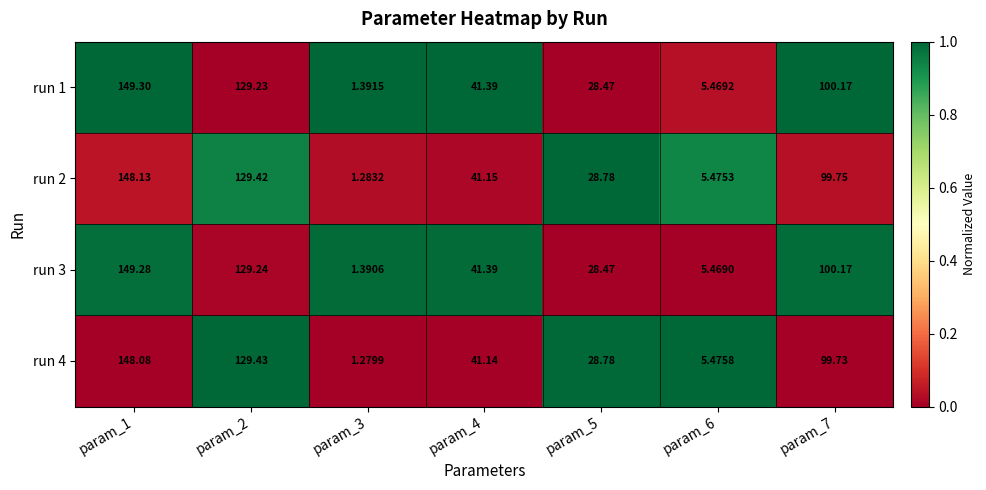

Is the value of run 2 at param_6 greater than the value of run 3 at param_5?

No